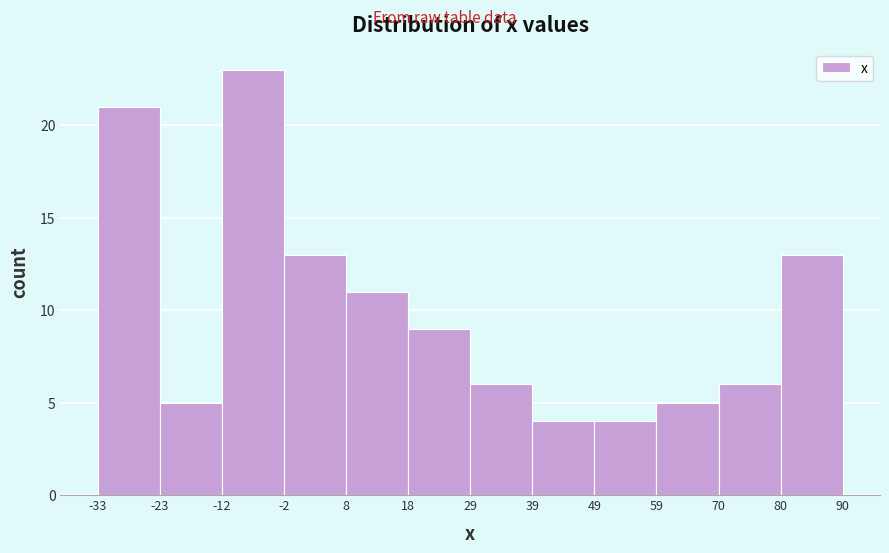

Reading left to right, transcribe this chart: for each bar, give the range it covers on the x-axis and its height. The values are not printed on the chart, so give them approximately, as read against the axis.

-33 to -23: 21
-23 to -12: 5
-12 to -2: 23
-2 to 8: 13
8 to 18: 11
18 to 29: 9
29 to 39: 6
39 to 49: 4
49 to 59: 4
59 to 70: 5
70 to 80: 6
80 to 90: 13